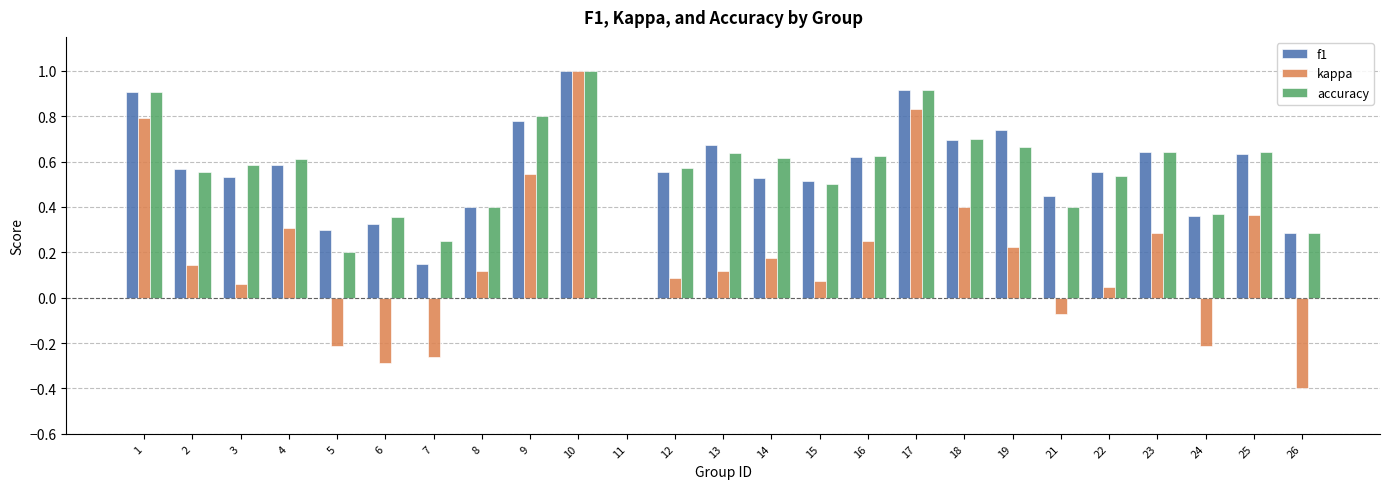

What is the sum of the f1 values at 4 and 8?

1.0